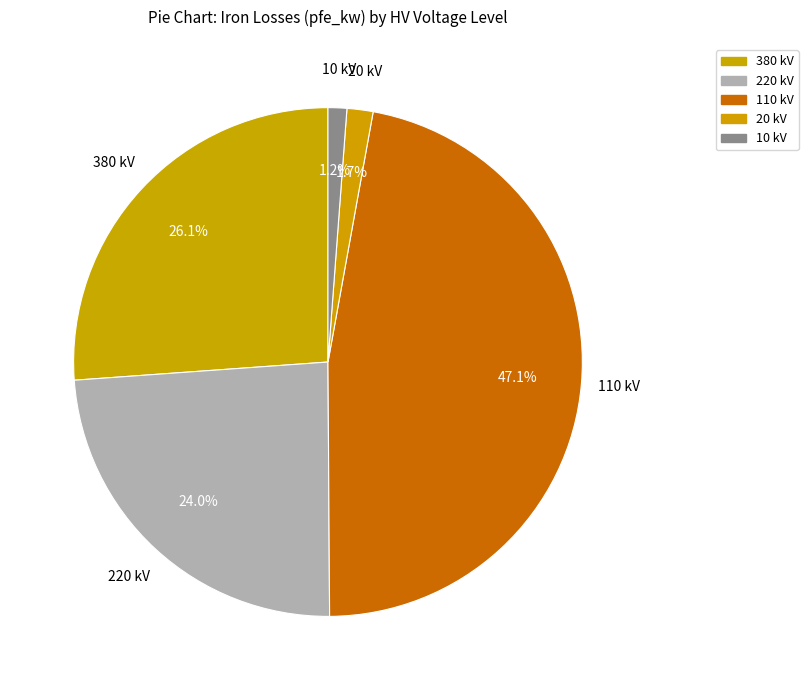

Count the number of slices in the pie.

5